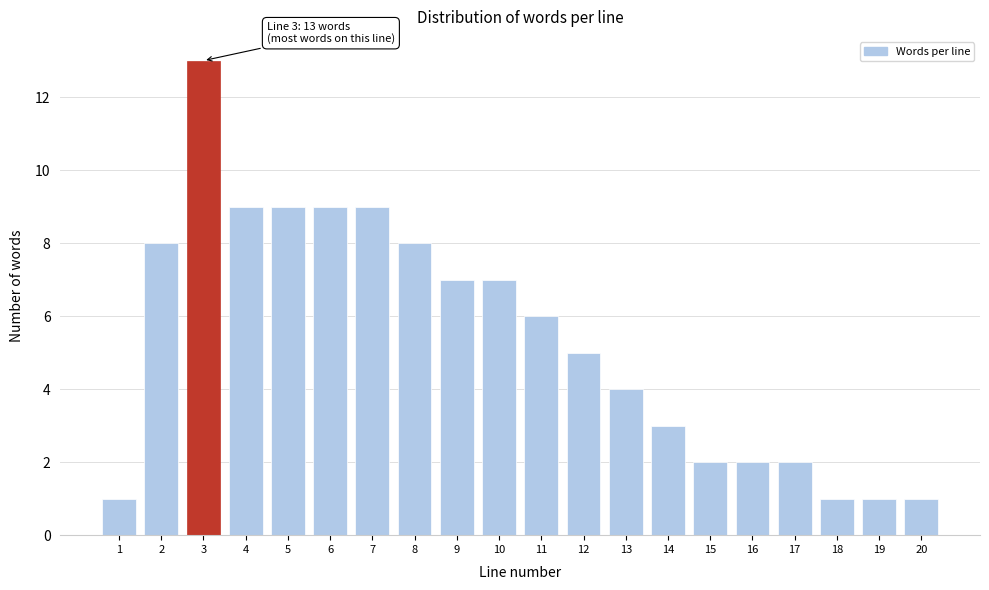

Reading left to right, transcribe all the data shown in this chart.

1	8	13	9	9	9	9	8	7	7	6	5	4	3	2	2	2	1	1	1